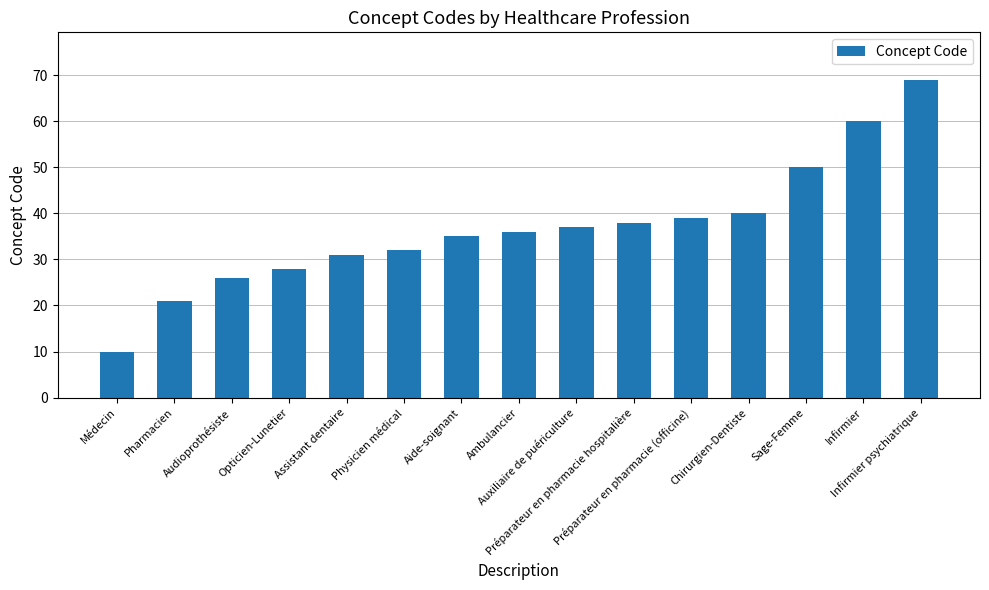

What is the difference between the maximum and minimum values?

59